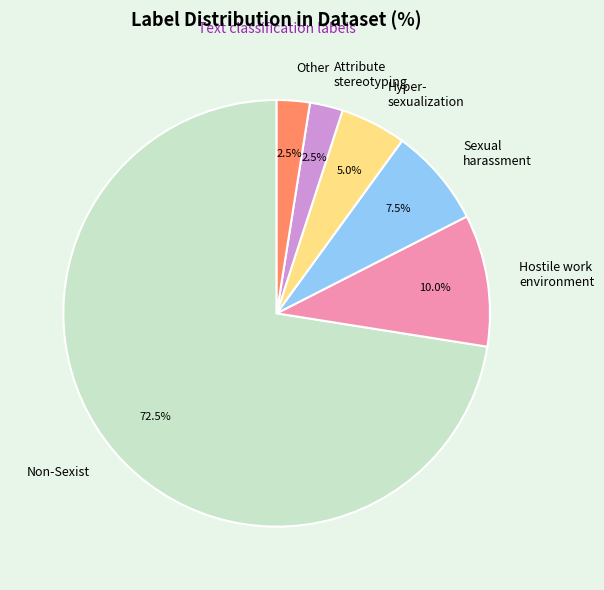

Between Hostile work environment and Other, which is larger?

Hostile work environment